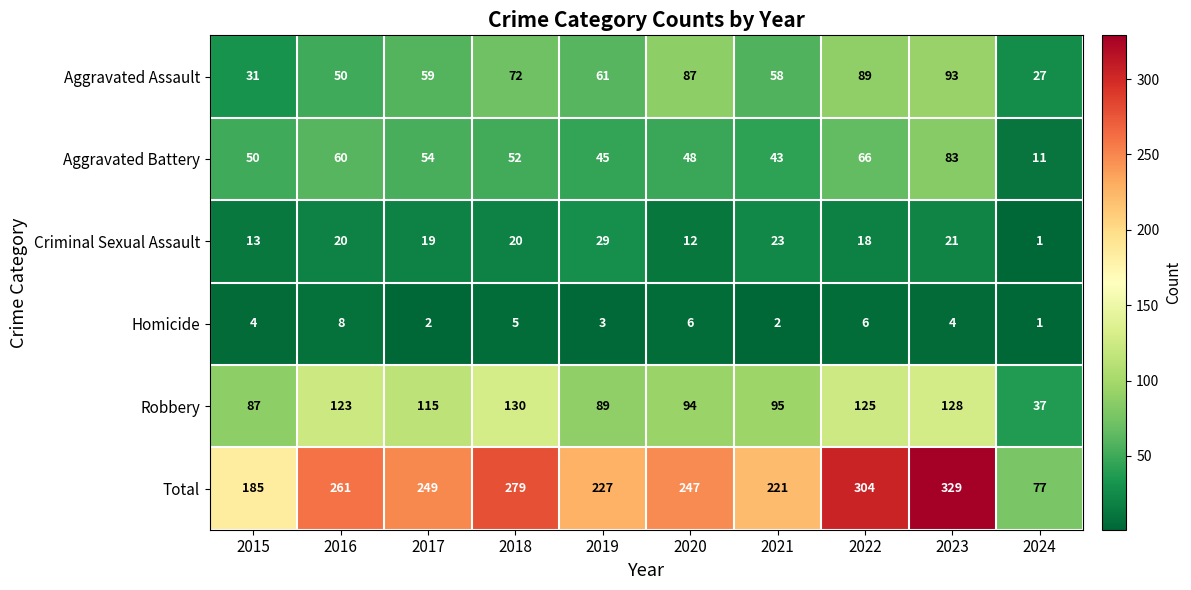

Which series has the largest total across all categories?

Total